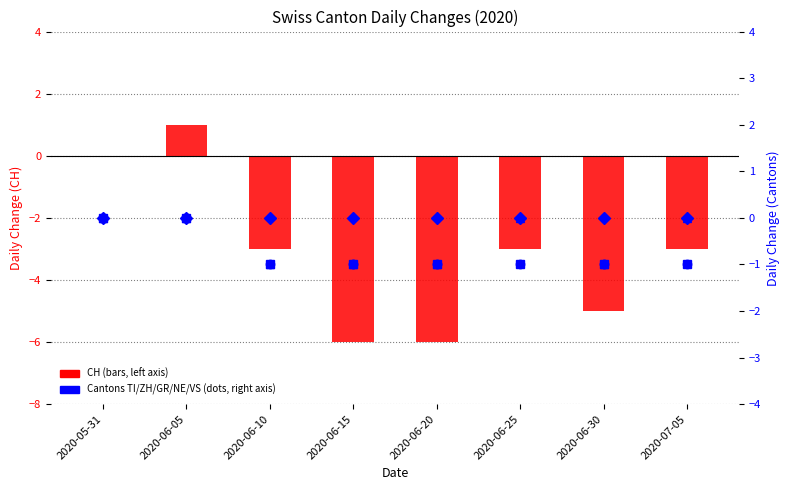

Reading left to right, list all the values displayed in this chart.

CH: 0	1	-3	-6	-6	-3	-5	-3
TI: 0	0	-1	-1	-1	-1	-1	-1
ZH: 0	0	-1	-1	-1	0	-1	0
GR: 0	0	-1	-1	-1	-1	-1	-1
NE: 0	0	0	0	0	0	0	0
VS: 0	0	0	-1	-1	0	-1	0